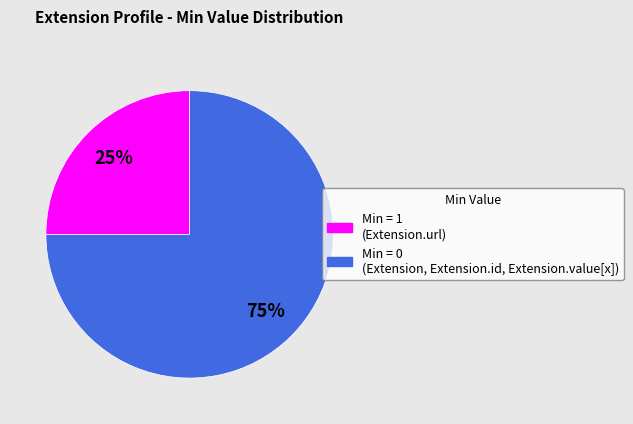

To the nearest percent, what is the average slice percentage?

50%